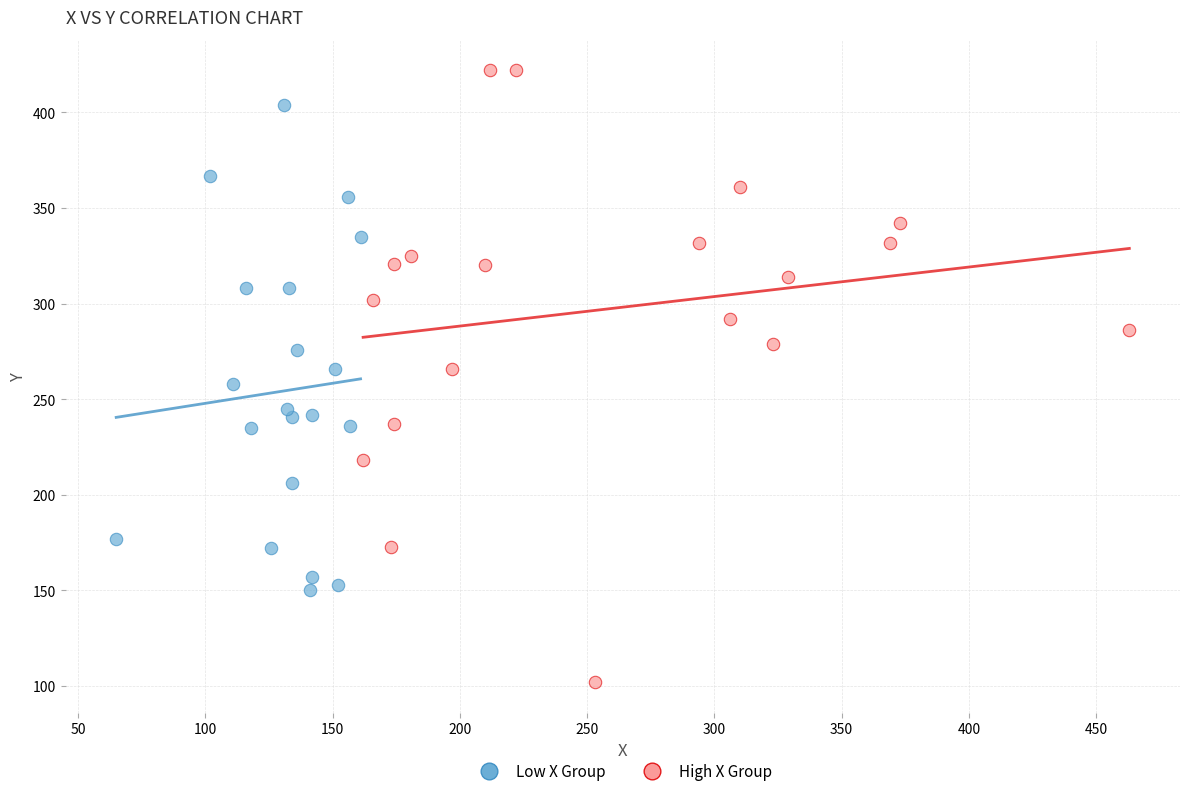

Which series reaches the minimum Y coordinate?

High X Group